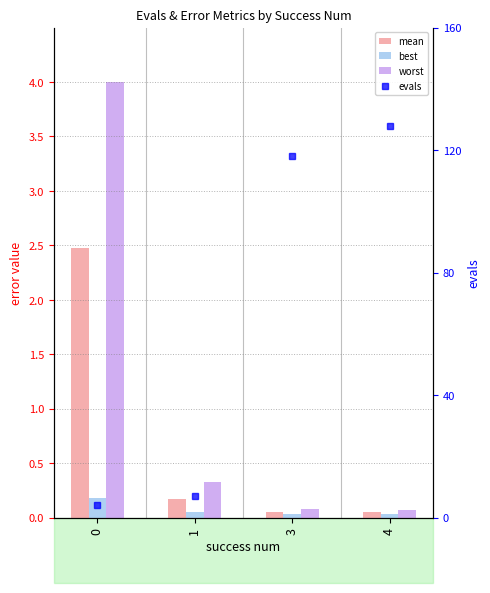

Reading left to right, list all the values displayed in this chart.

mean: 0=2.5	1=0.2	3=0.1	4=0.0
best: 0=0.2	1=0.1	3=0.0	4=0.0
worst: 0=4.0	1=0.3	3=0.1	4=0.1
evals: 0=4.0	1=7.0	3=118.0	4=128.0